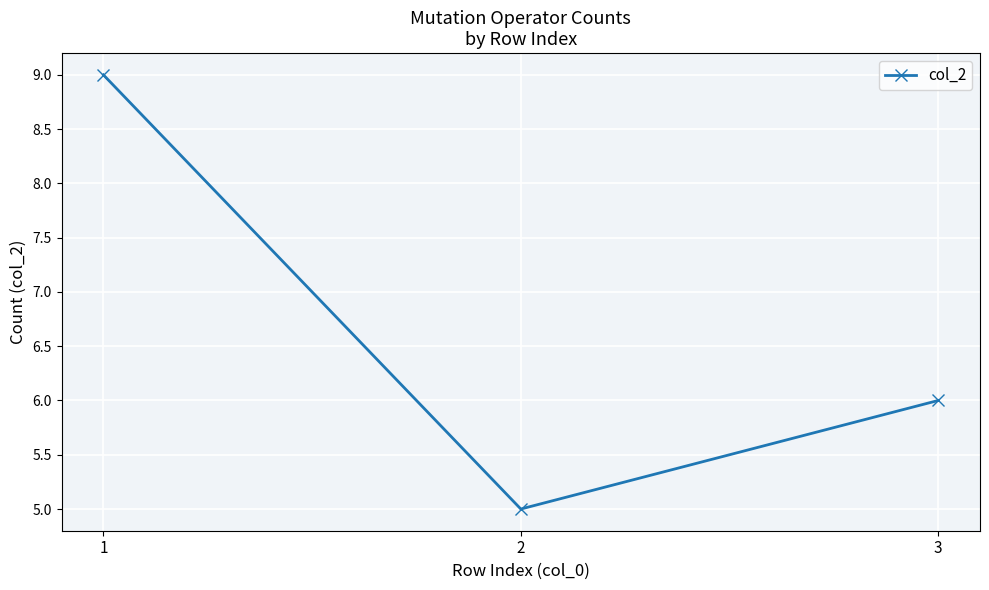

How many series are shown in this chart?

1